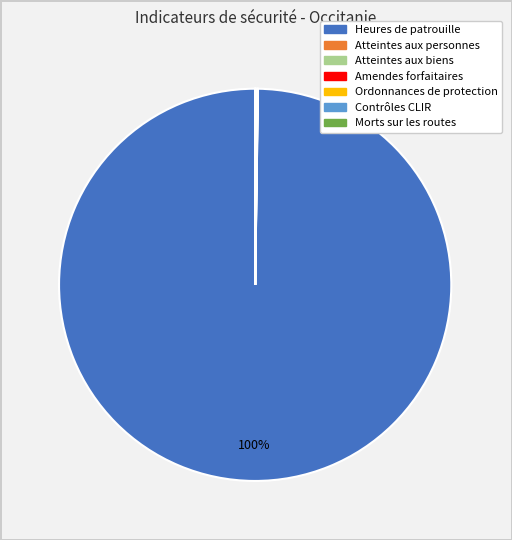

To the nearest percent, what portion does Heures de patrouille represent?

100%